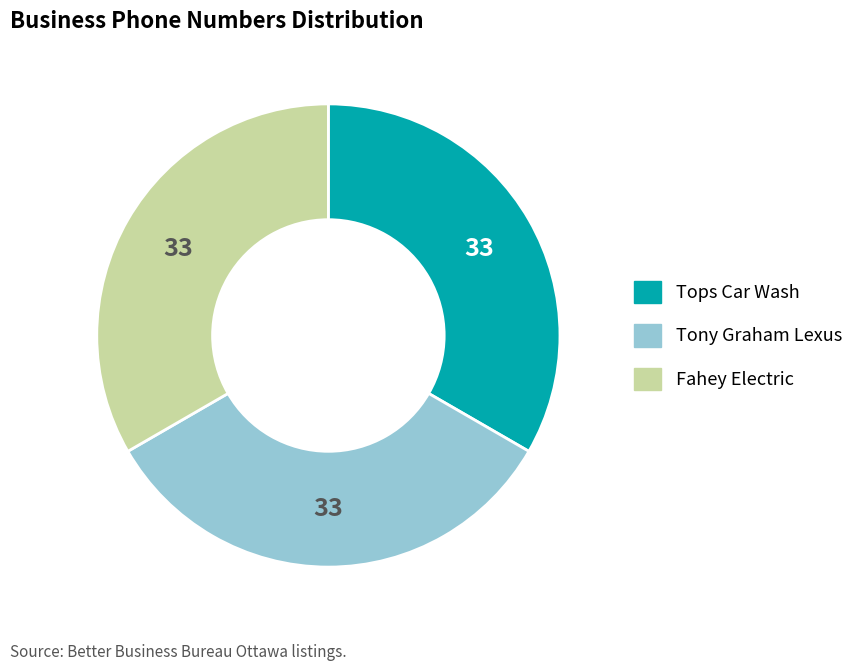

Is it true that Tops Car Wash is 46% of the pie?

False